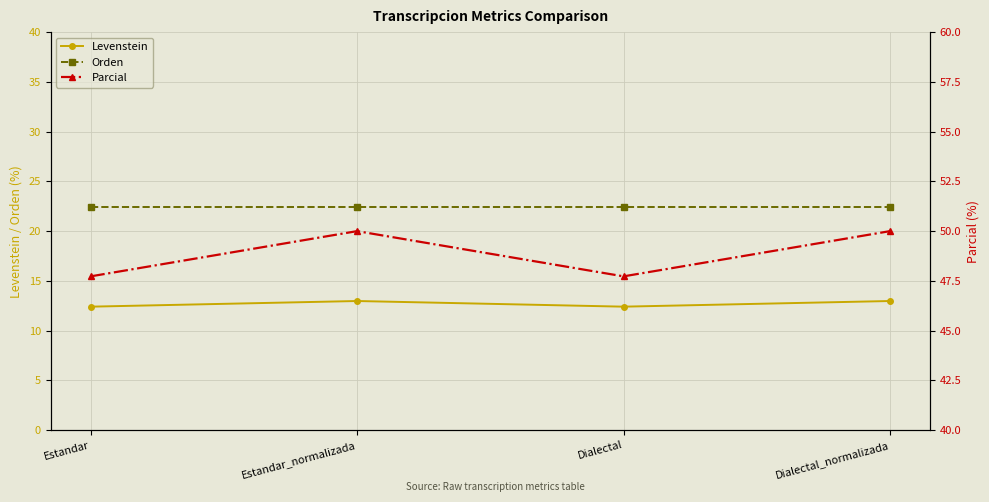

What is the difference between the Parcial values at Estandar and Estandar_normalizada?

2.3